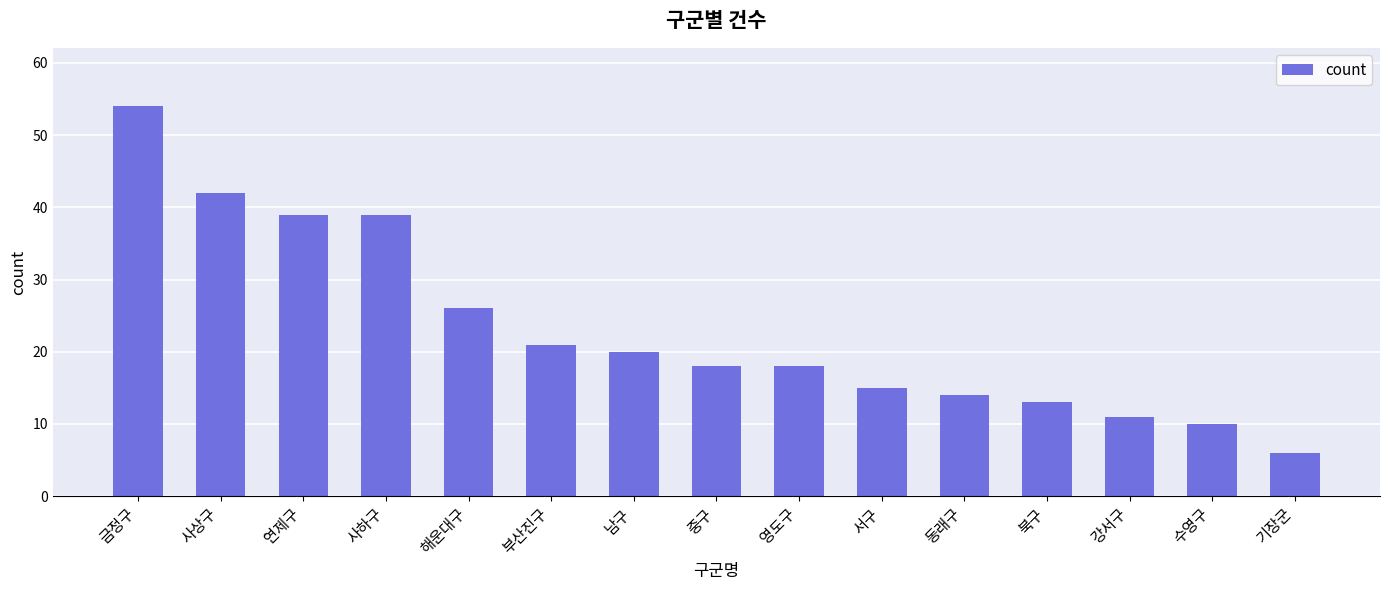

The chart shows a value of 6 at 기장군. True or false?

True